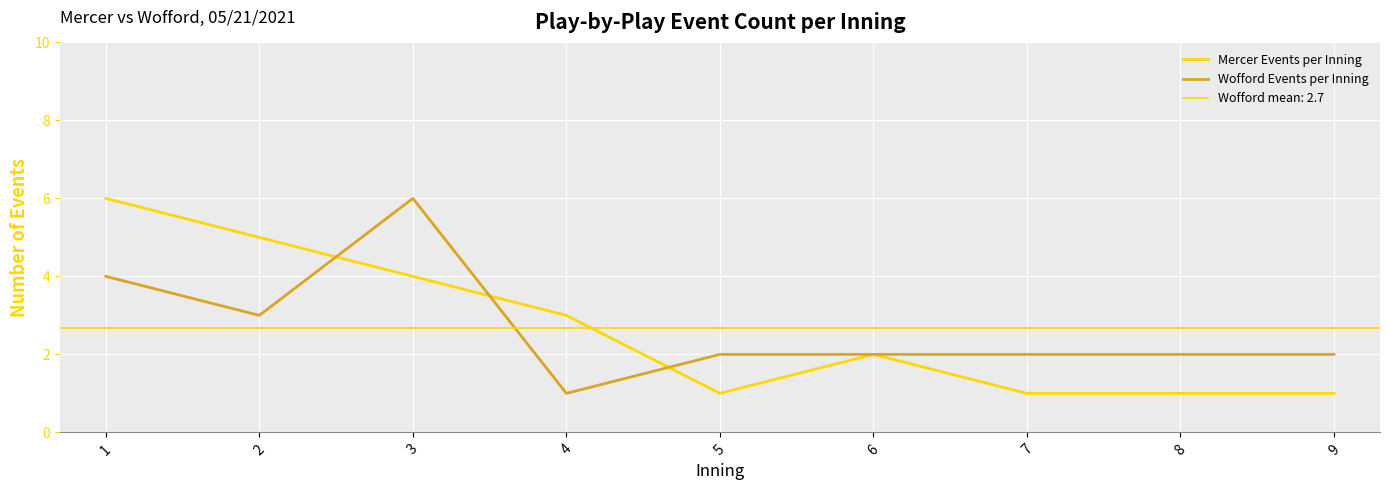

Where does the Wofford Events per Inning series first go above 2?

1